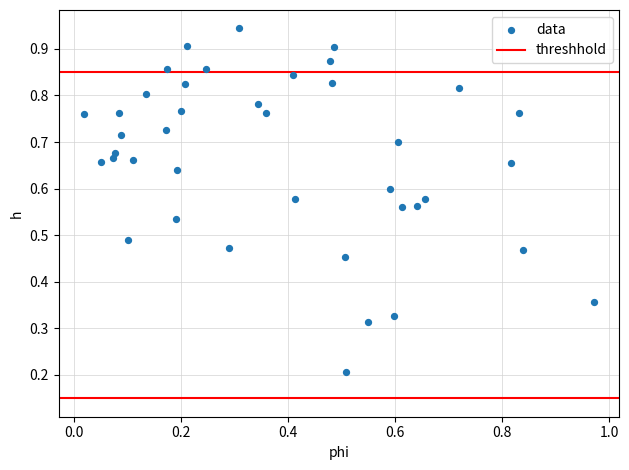

What is the range of X values (max minus min)?

1.0